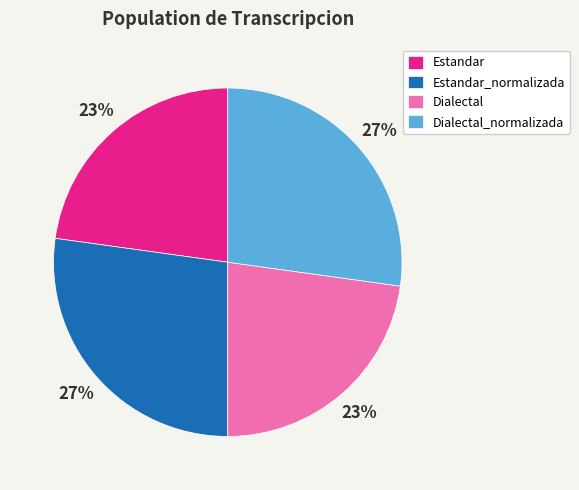

Combined, do Dialectal and Estandar account for over 50%?

No